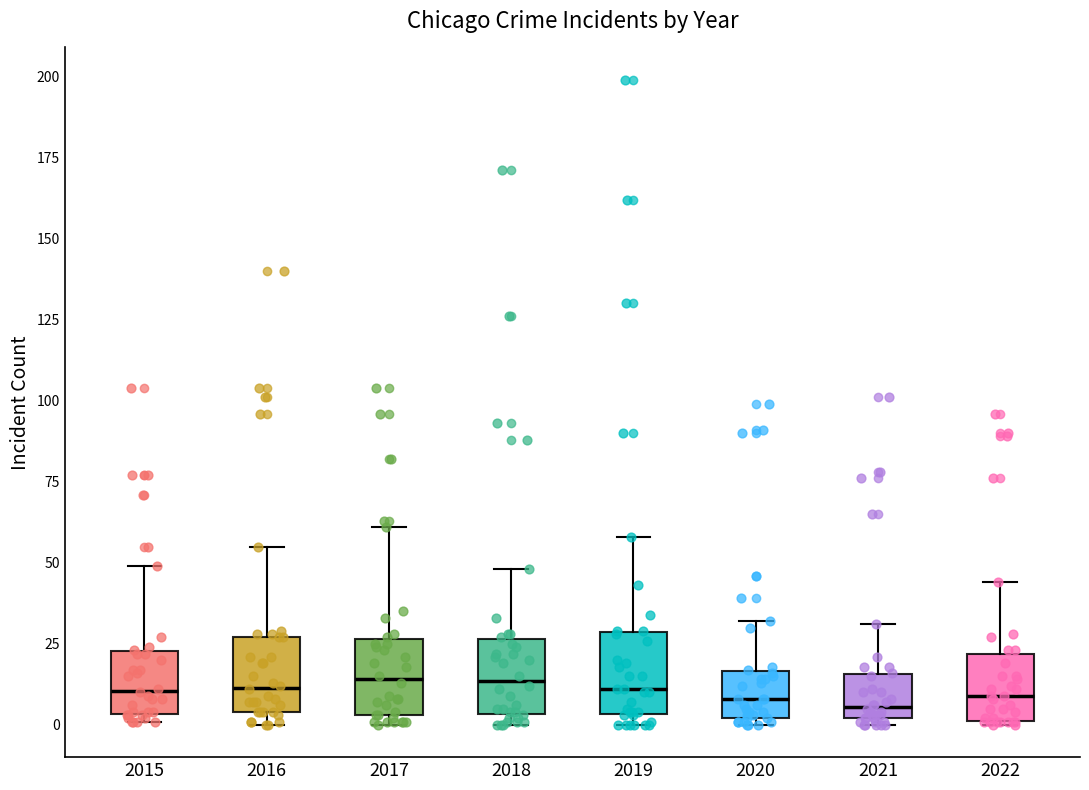

Where does the median line of the box at x = 2015 sit on the y-axis? The values are not printed on the chart, so give them approximately, as read against the axis.

10